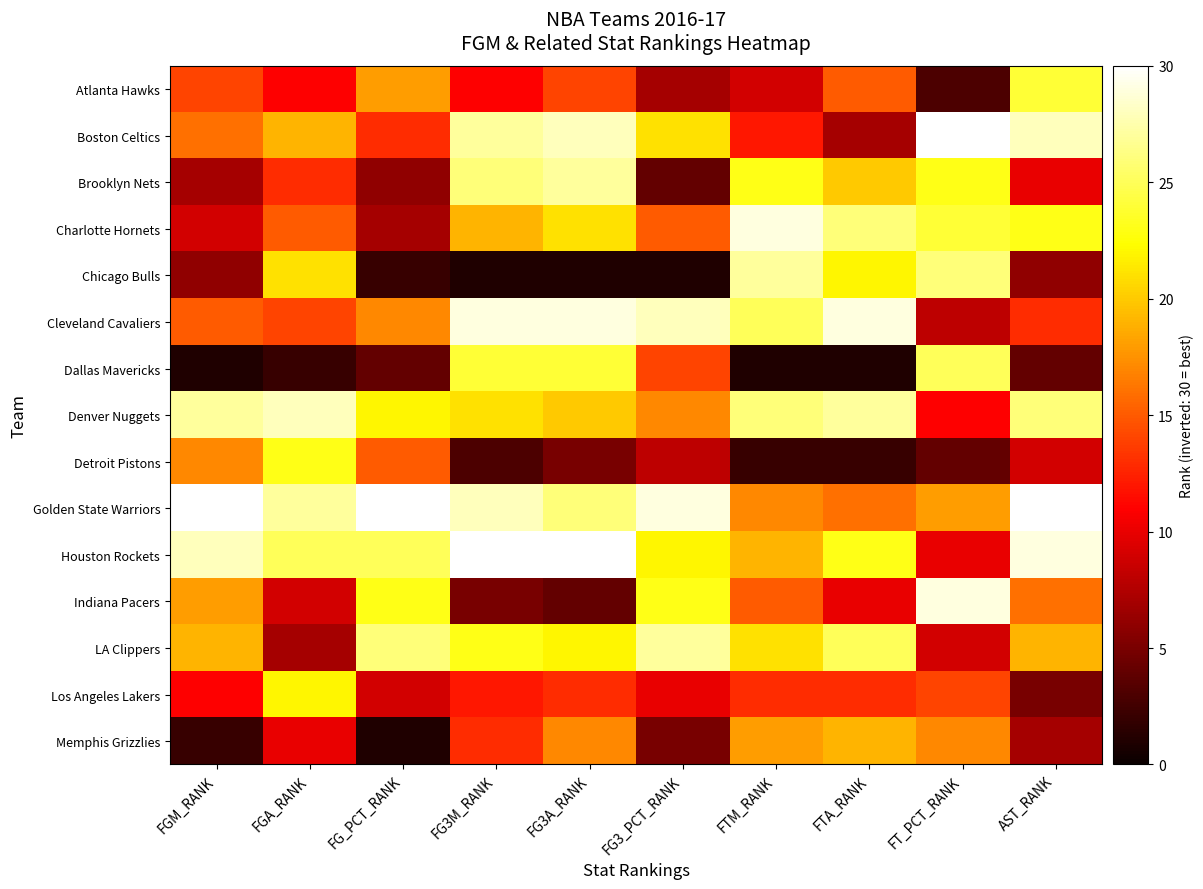

At which category is the sum across all series the highest?

FG3A_RANK